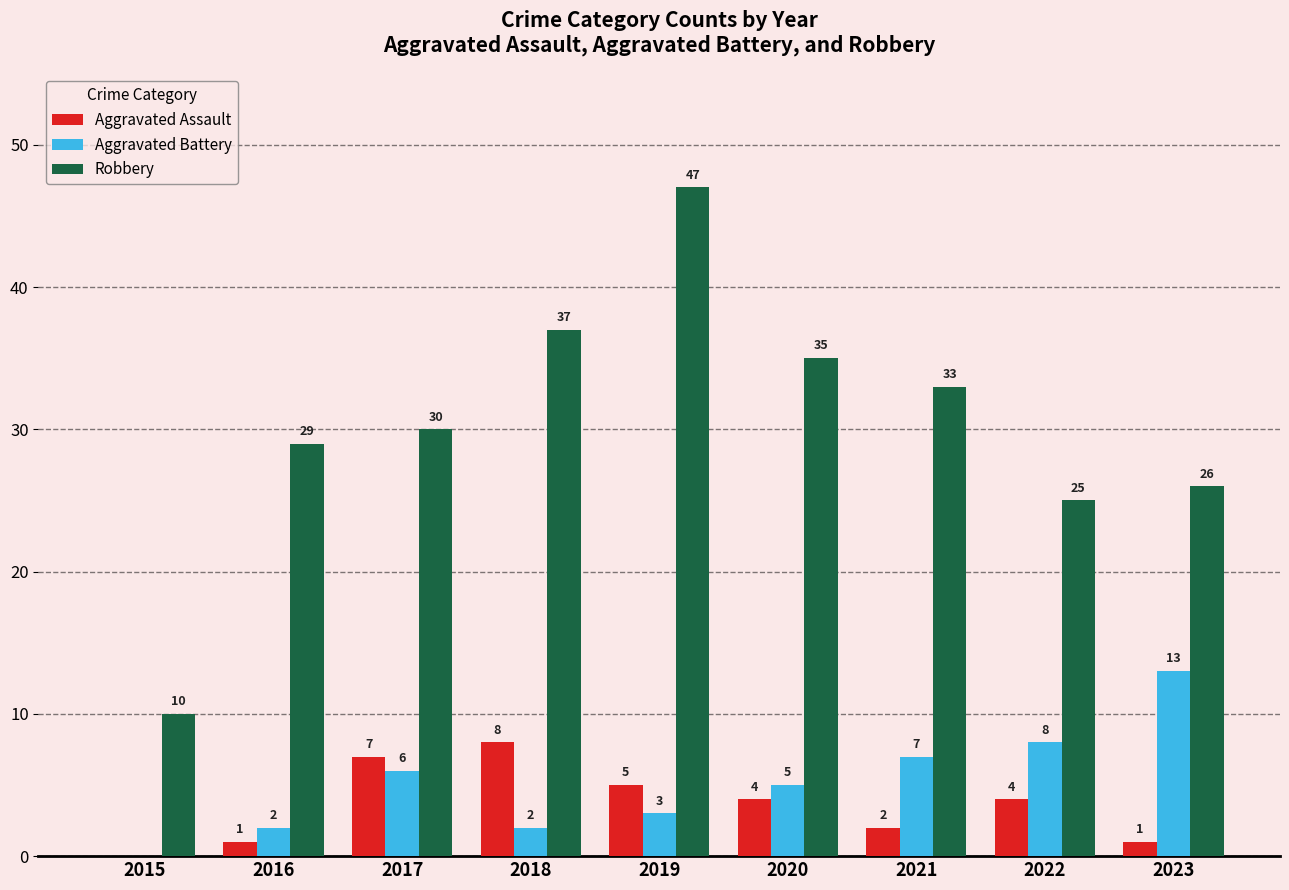

Count the number of data series in this chart.

3